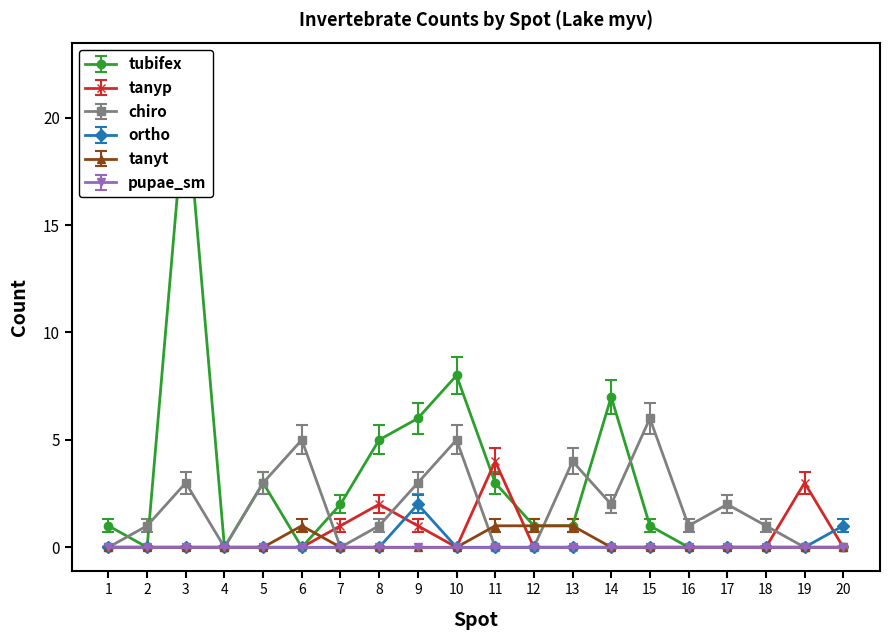

At which label does tanyp reach its minimum?

1